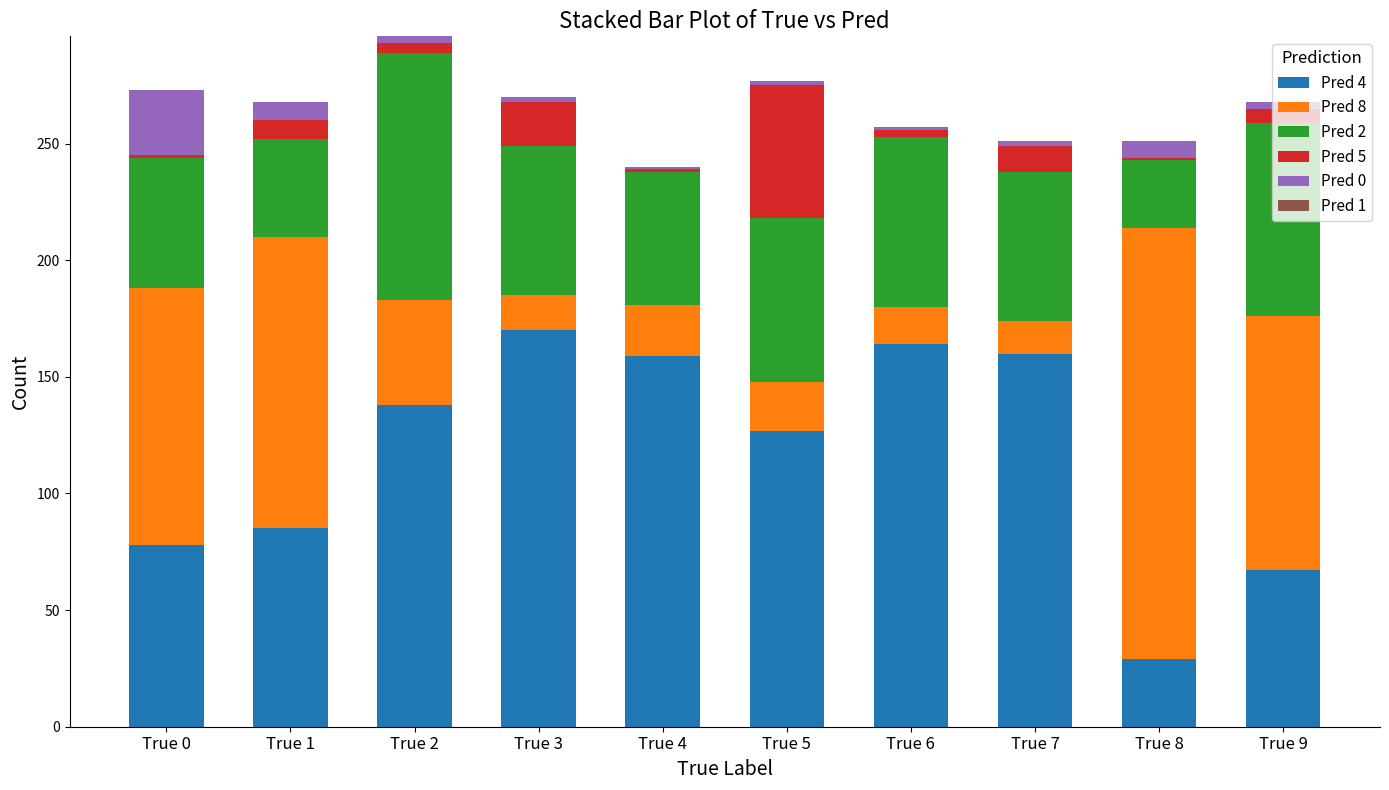

At which category is the sum across all series the highest?

True 2